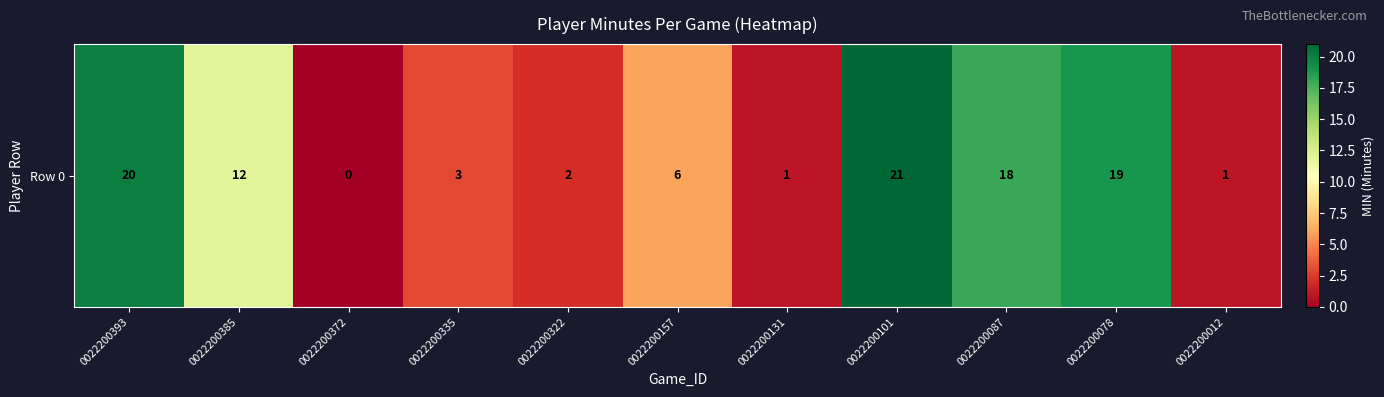

How many data points are above 6?

5